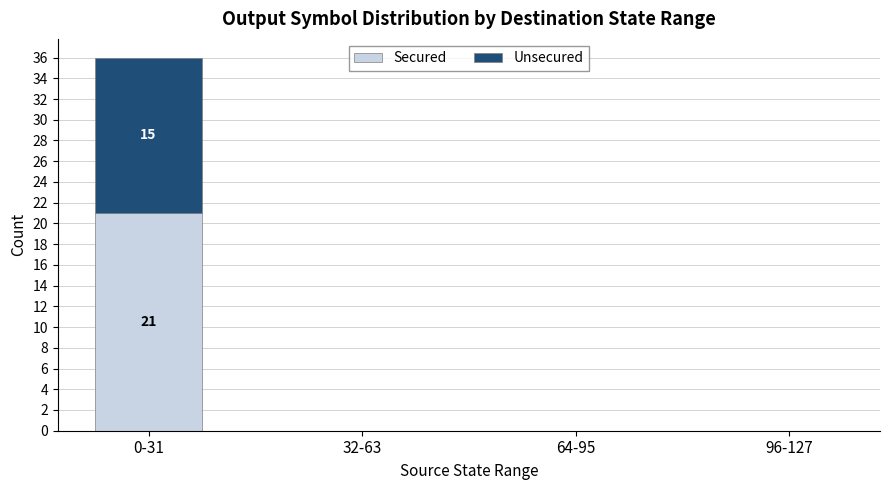

At which label does Secured reach its peak?

0-31